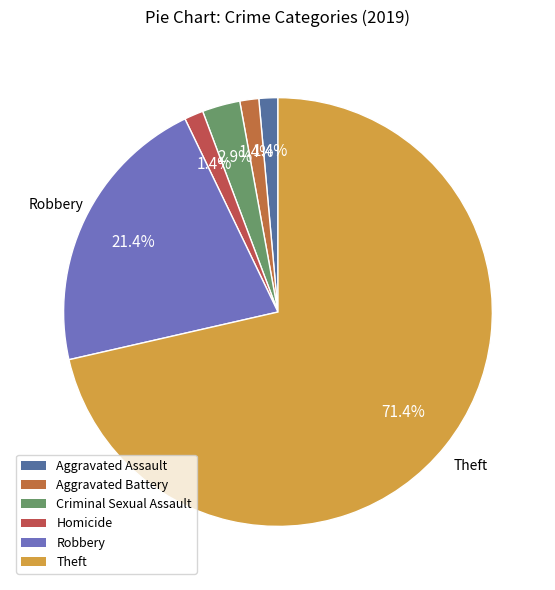

To the nearest percent, what is the difference between the largest and smallest slice percentages?

70%